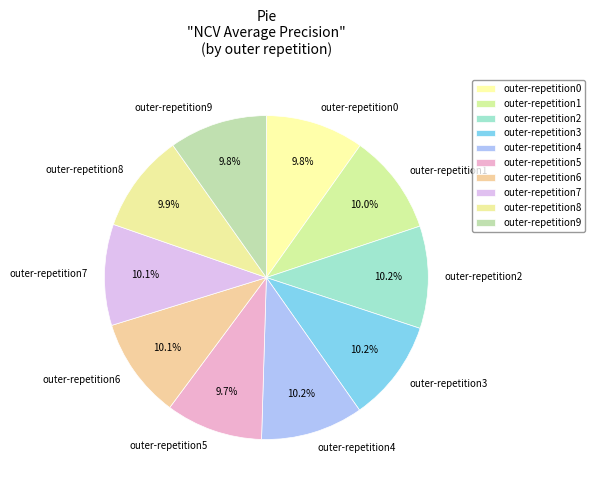

To the nearest percent, what is the combined percentage of outer-repetition1 and outer-repetition5?

20%